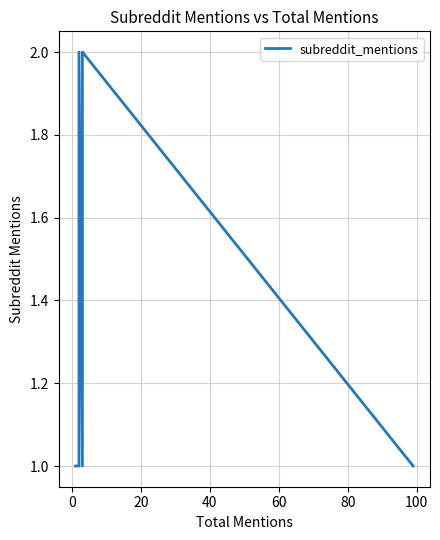

Count the number of categories in the chart.

20